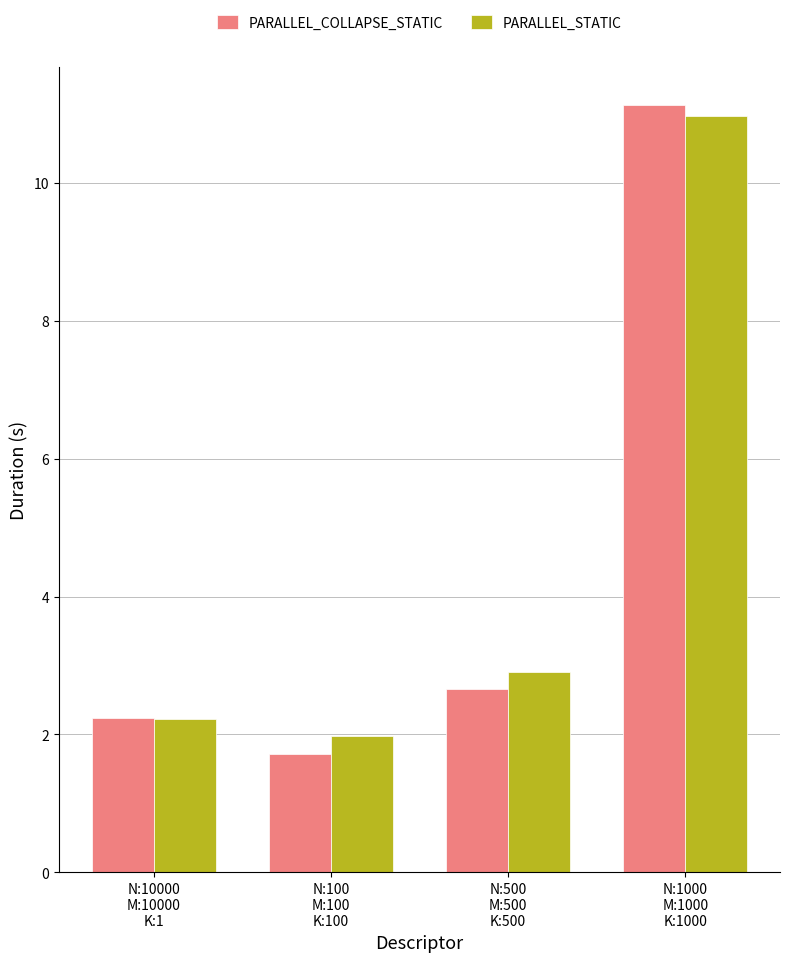

Reading left to right, extract all data points from this chart.

PARALLEL_COLLAPSE_STATIC: 2.2	1.7	2.7	11.1
PARALLEL_STATIC: 2.2	2.0	2.9	11.0